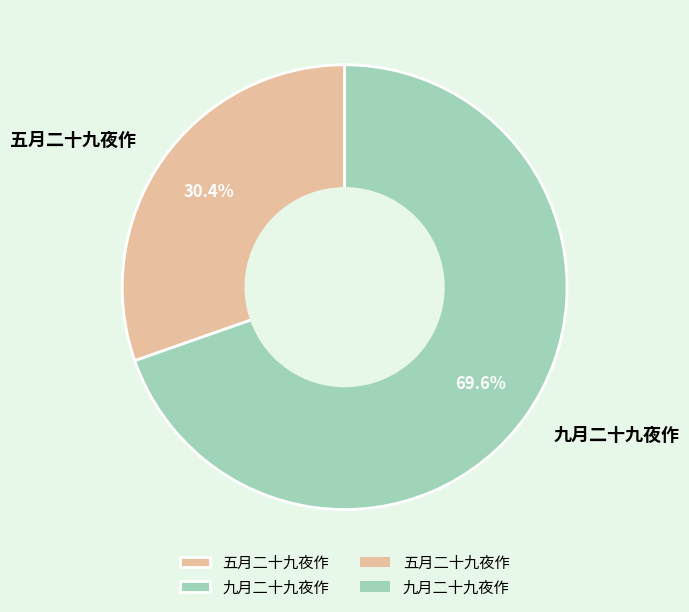

Does any single category account for the majority?

Yes